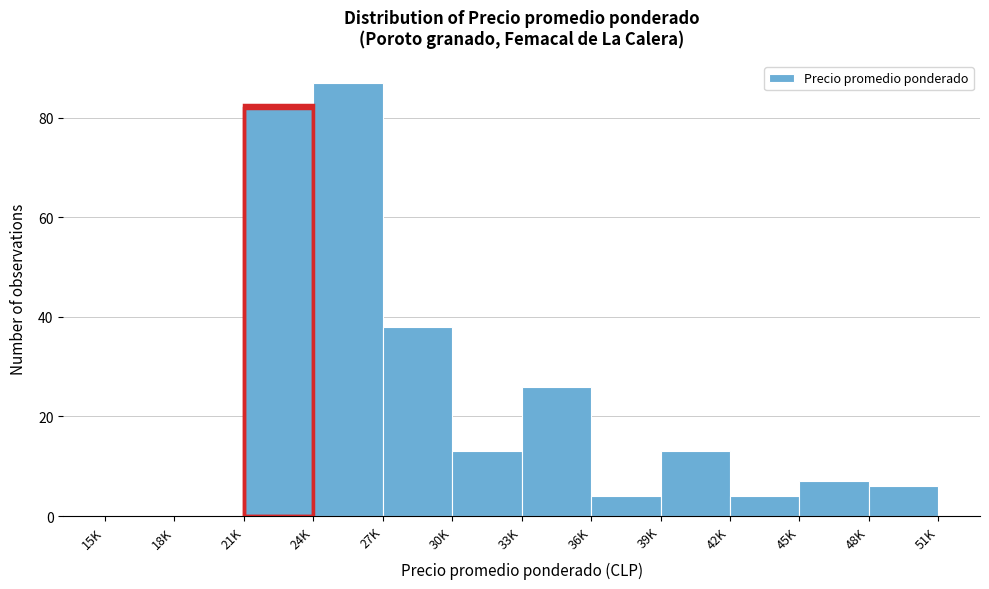

Reading left to right, transcribe all the data shown in this chart.

15K=0	18K=0	21K=82	24K=87	27K=38	30K=13	33K=26	36K=4	39K=13	42K=4	45K=7	48K=6